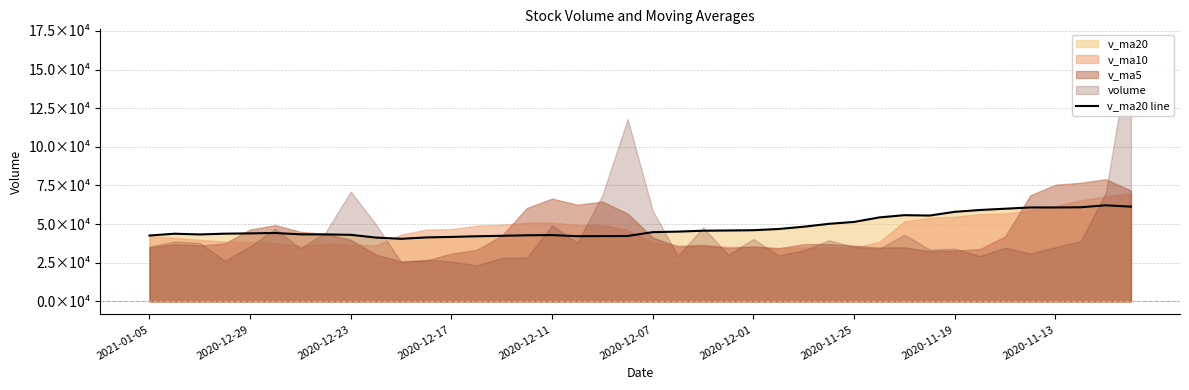

What is the value of the 8th point from the left?

43349.9